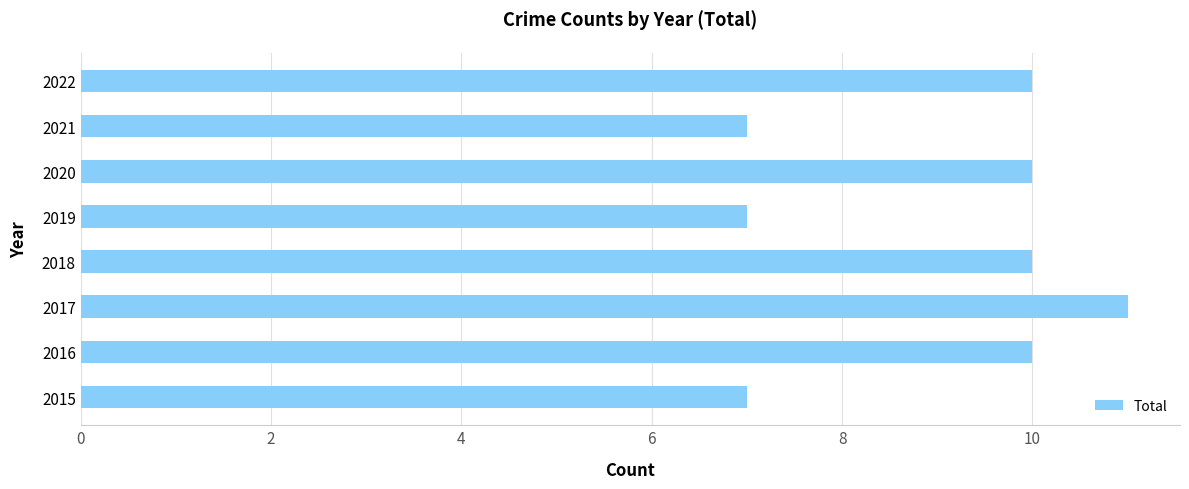

Which has a higher value, 2016 or 2017?

2017